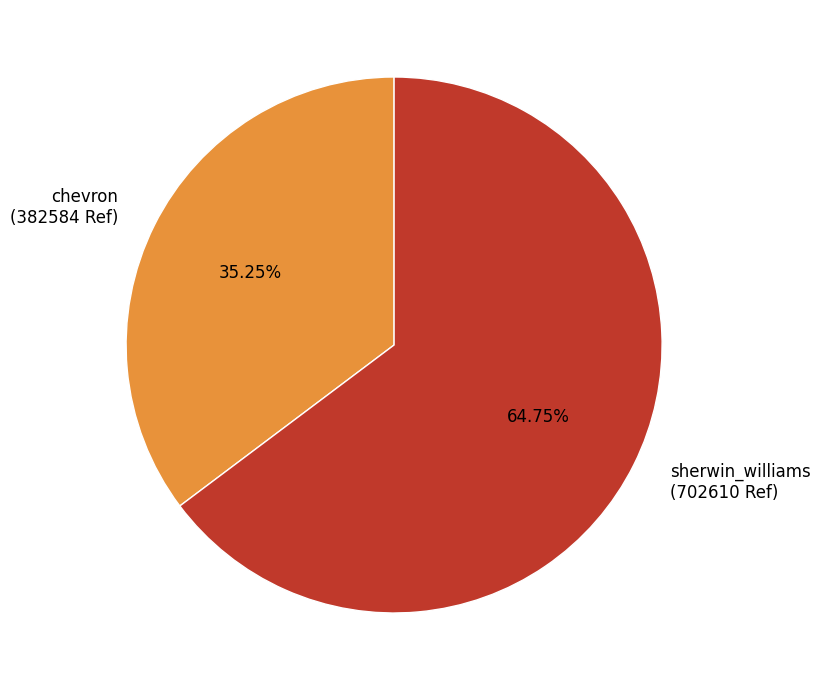

Which slice is the largest?

sherwin_williams